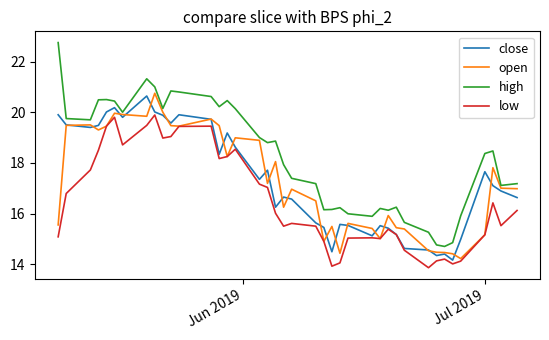

True or false: high and close cross at least once.

False